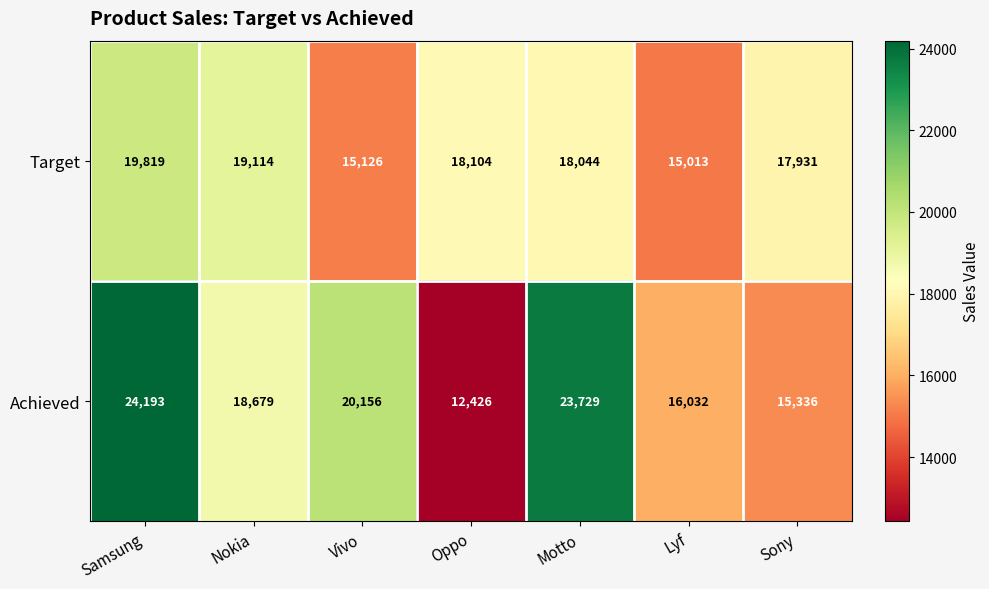

Reading left to right, extract all data points from this chart.

Target: Samsung=19819	Nokia=19114	Vivo=15126	Oppo=18104	Motto=18044	Lyf=15013	Sony=17931
Achieved: Samsung=24193	Nokia=18679	Vivo=20156	Oppo=12426	Motto=23729	Lyf=16032	Sony=15336